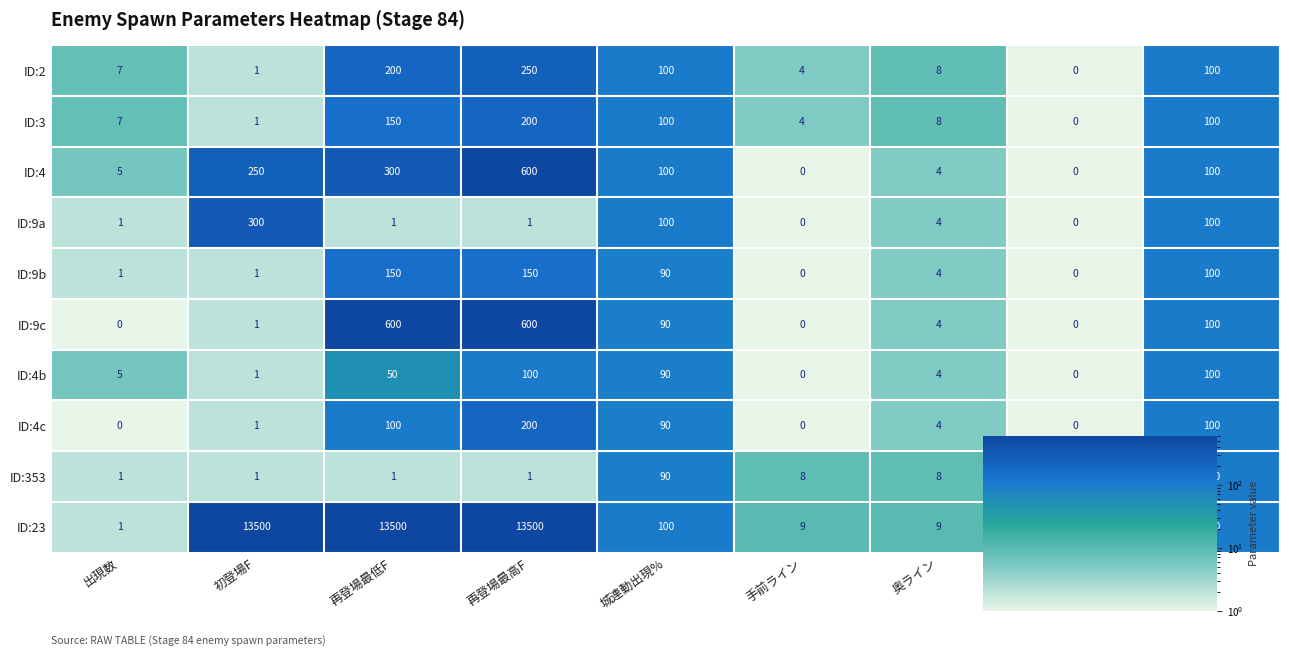

What is the difference between the highest and lowest values at 再登場最高F?

13499